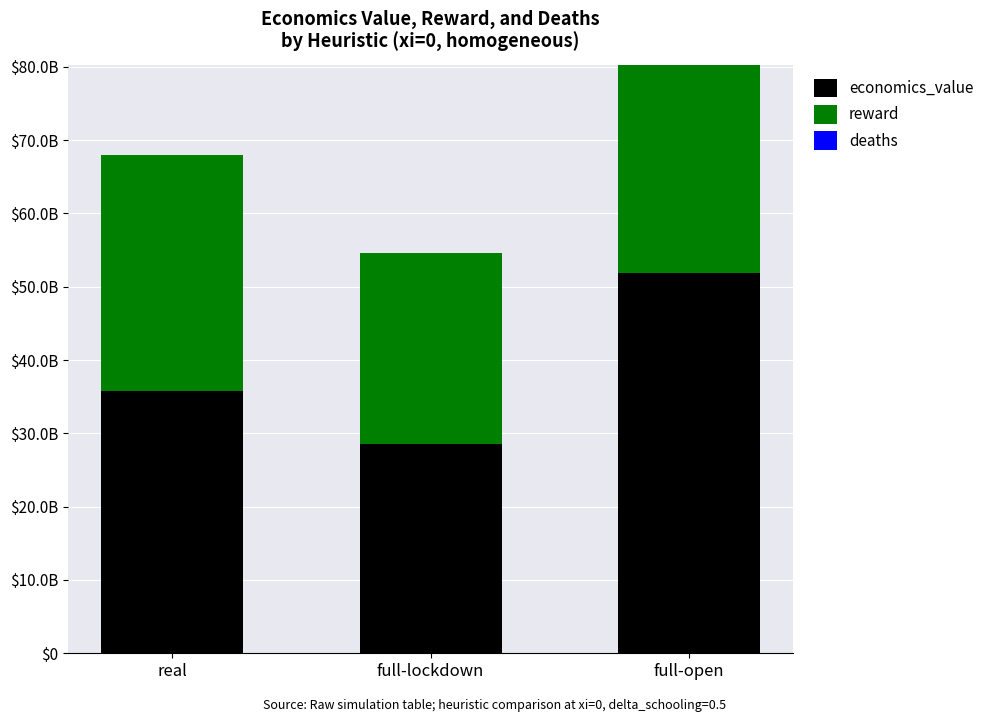

Rank the series at full-open from lowest to highest value.

deaths, reward, economics_value